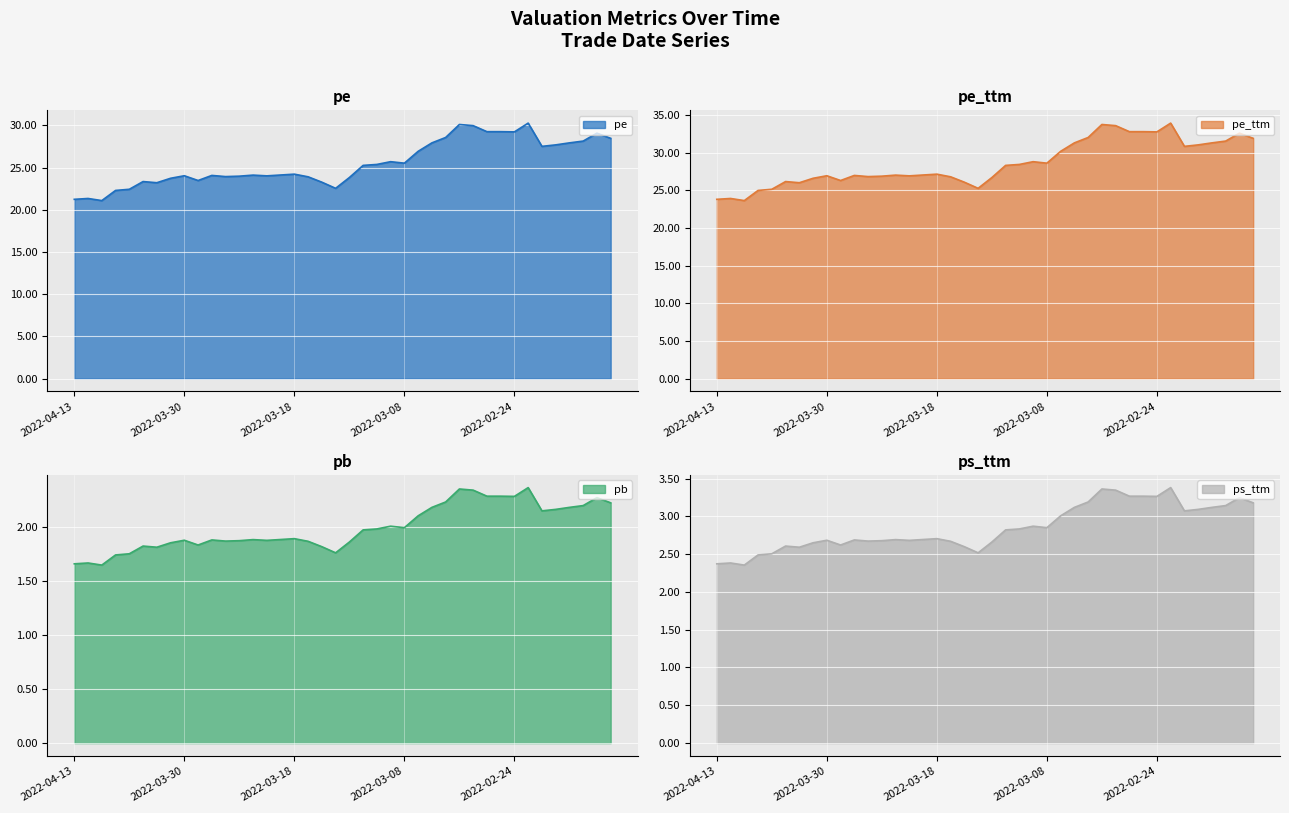

At which label does pe_ttm reach its minimum?

2022-04-11